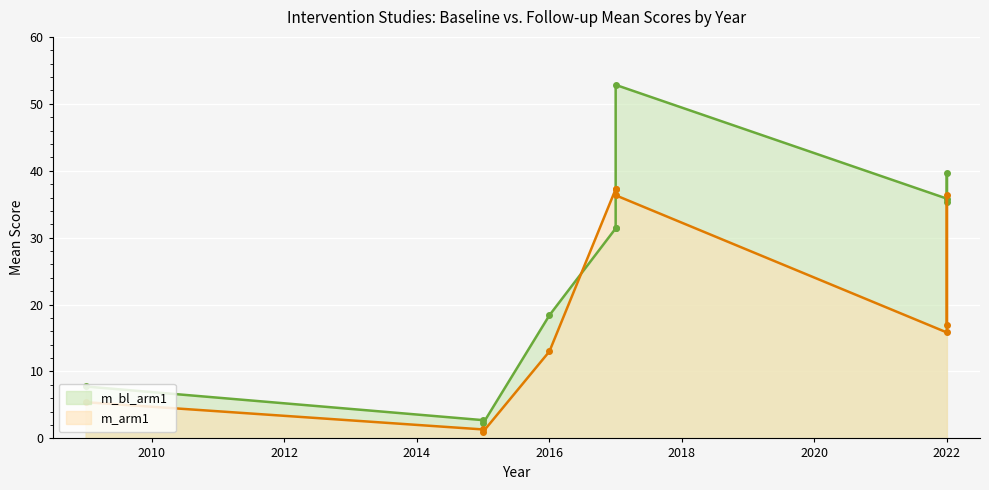

True or false: m_arm1 has a value of 36.3 at 2022.

True